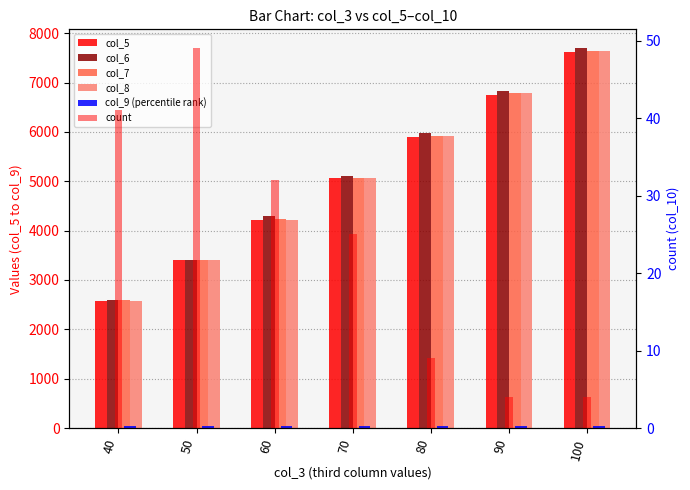

At which category does the chart reach its minimum across all series?

90